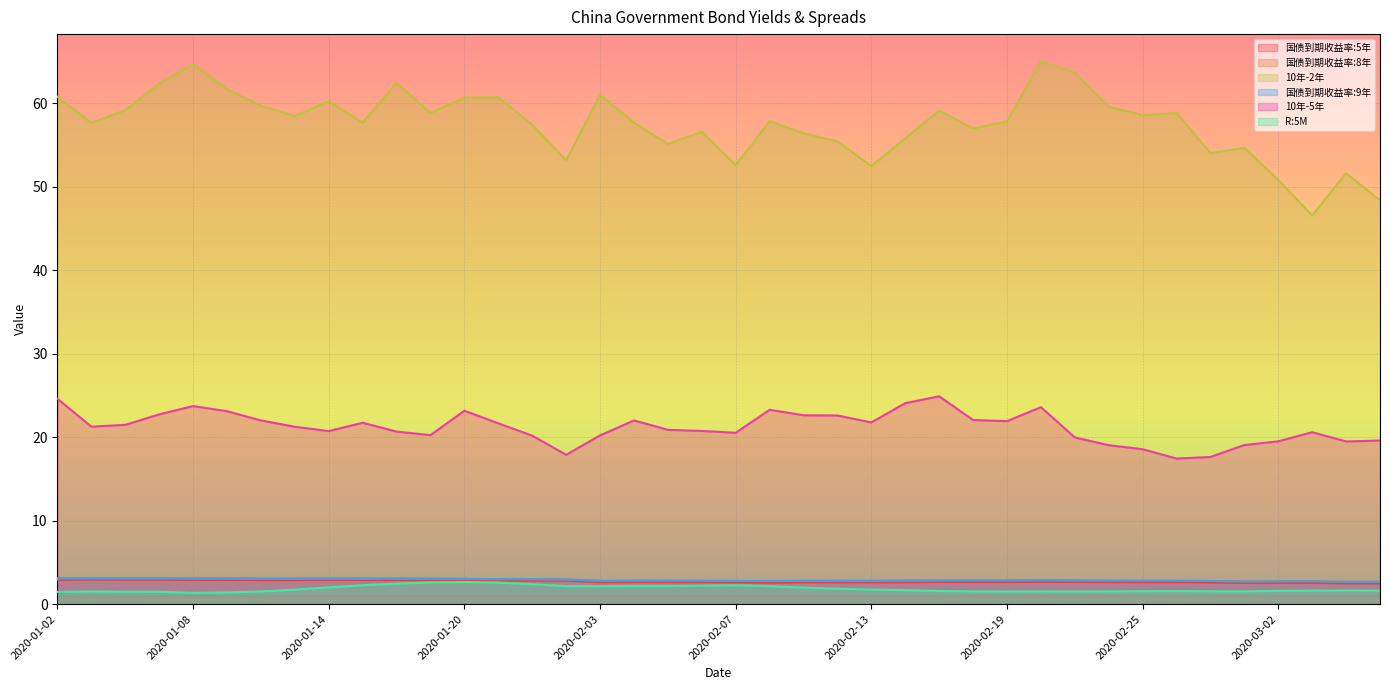

True or false: 国债到期收益率:8年 and 10年-2年 cross at least once.

False